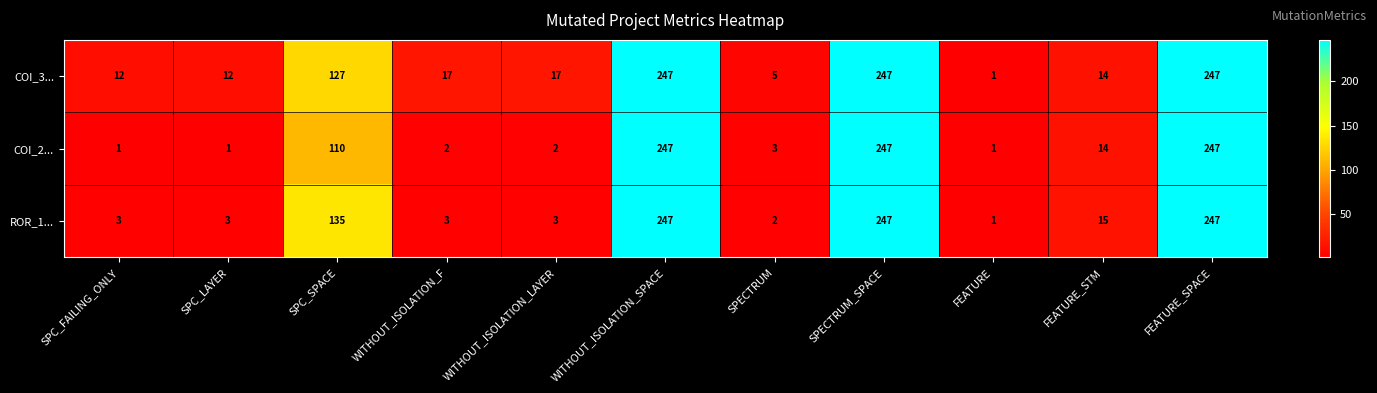

List the series in order of their overall mean, lowest first.

COI_2..., ROR_1..., COI_3...